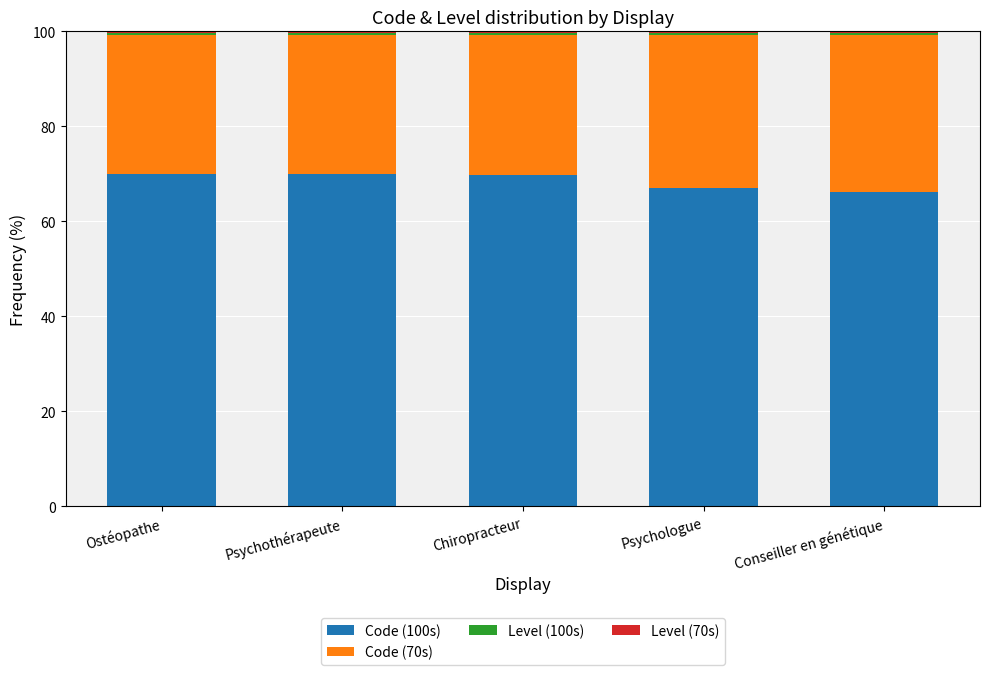

What is the difference between the second highest and second lowest values in the Code (100s) series?

2.9